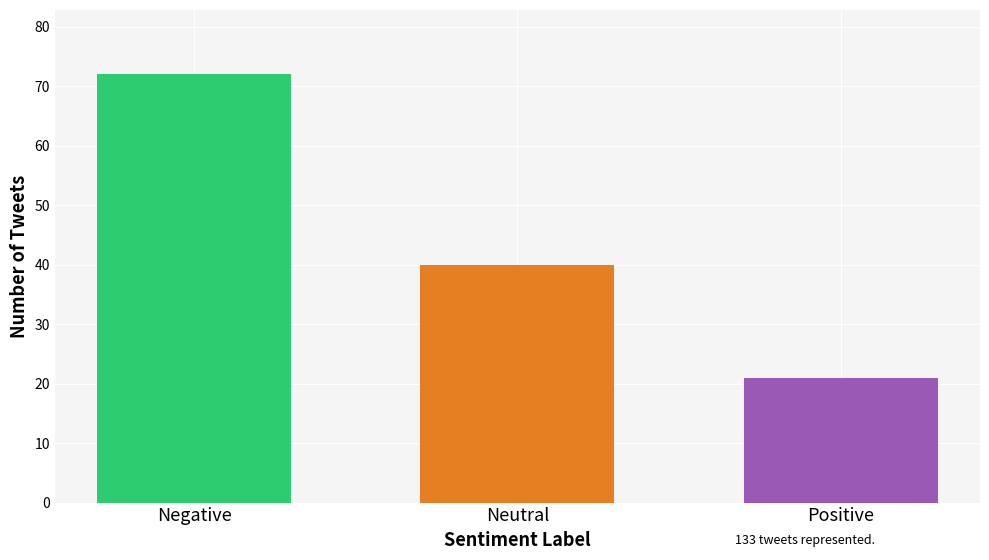

What is the minimum value shown in the chart?

21